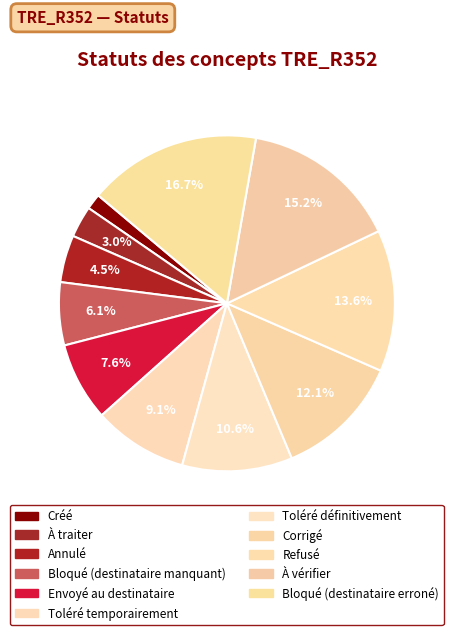

Does Refusé represent more than half of the total?

No